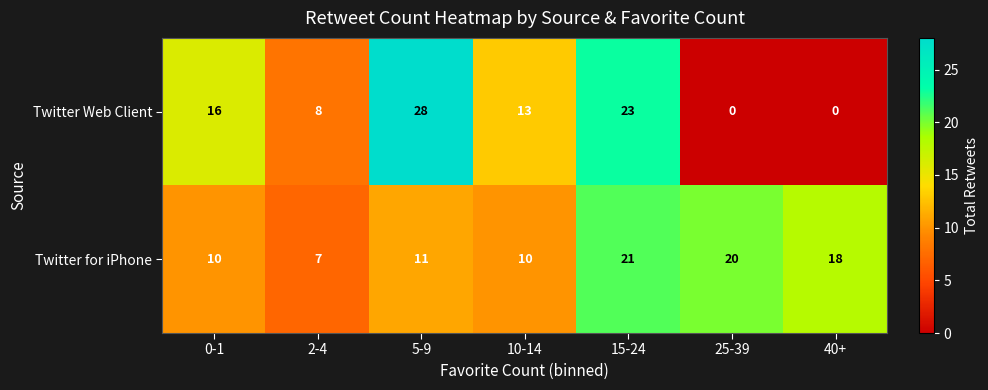

At 25-39, list the series in order from smallest to largest.

Twitter Web Client, Twitter for iPhone